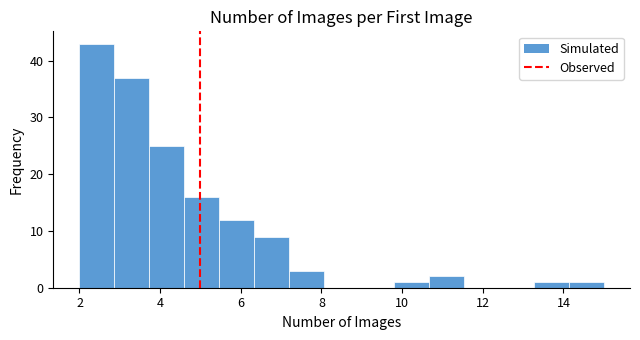

Which range on the x-axis has the tallest bar?

2.0 to 2.8